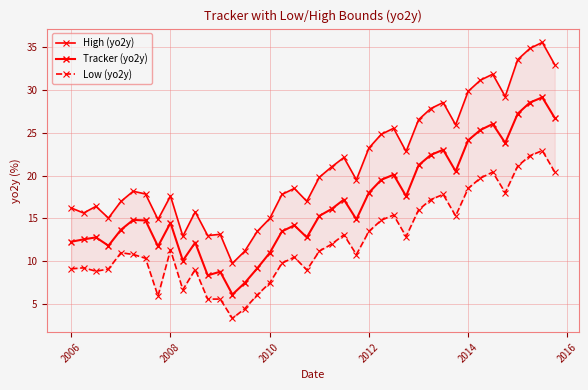

How many values in the Tracker (yo2y) series exceed 14?

24